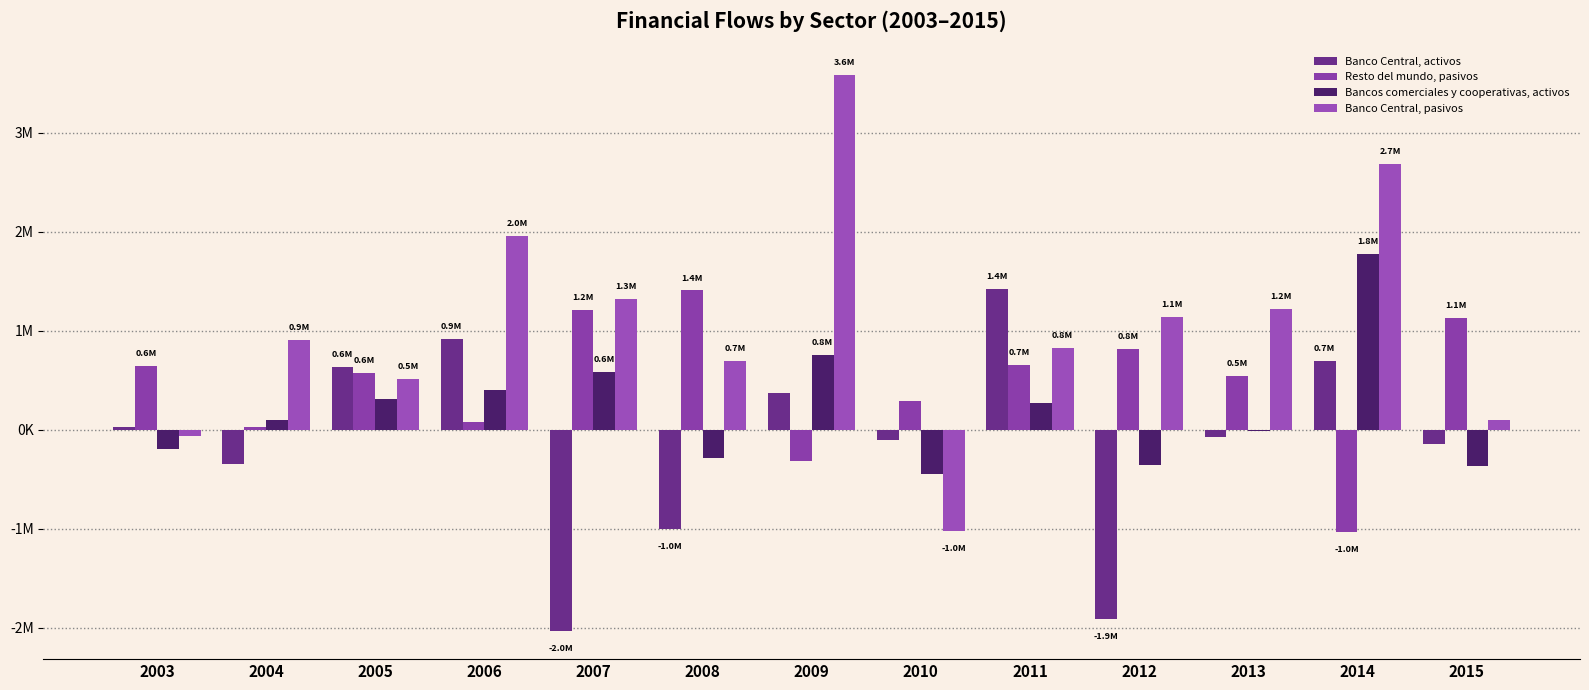

Does the chart contain stacked bars?

No